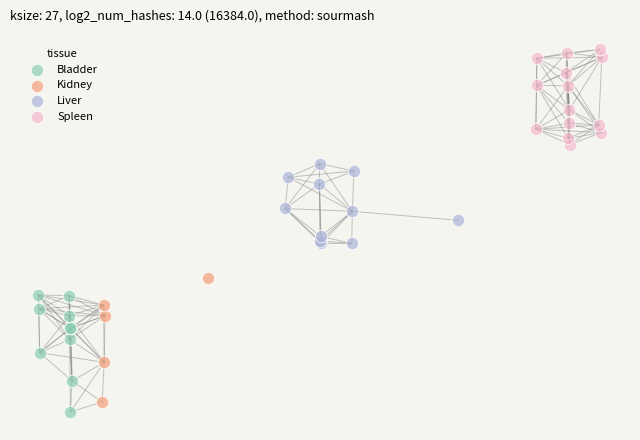

What are all the series names shown in the legend?

Bladder, Kidney, Liver, Spleen